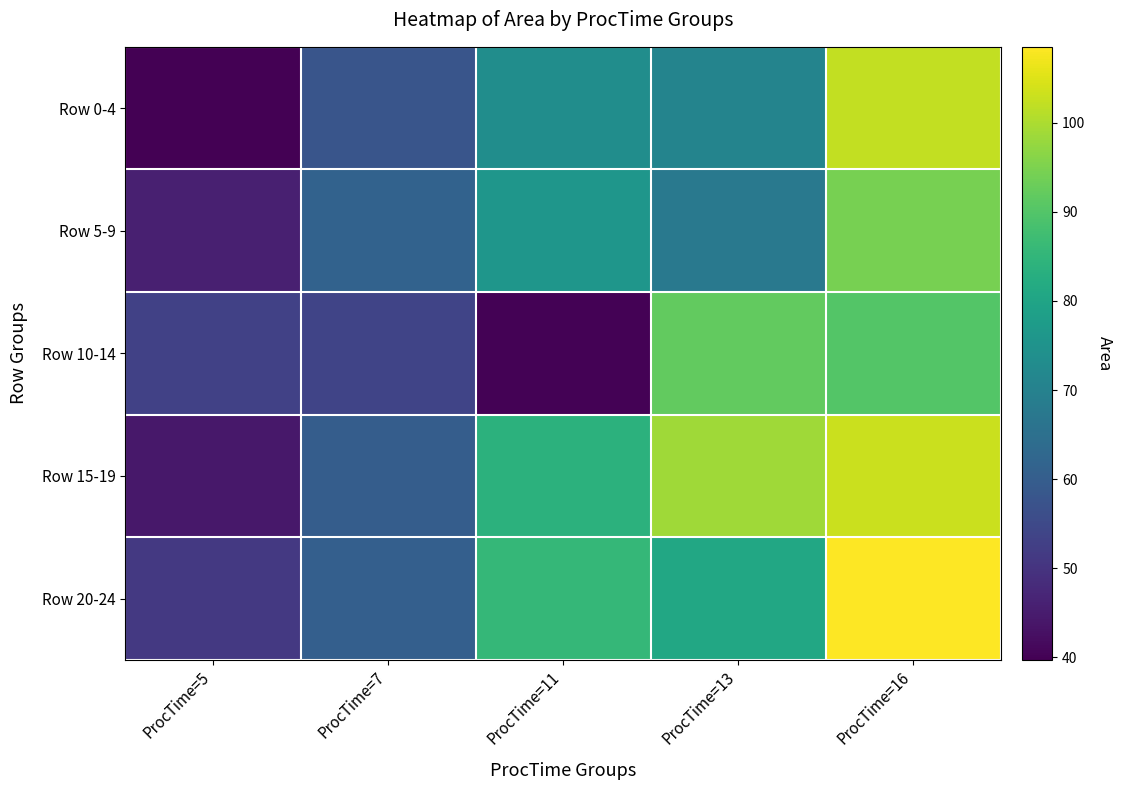

What is the minimum value shown in the chart?

39.7